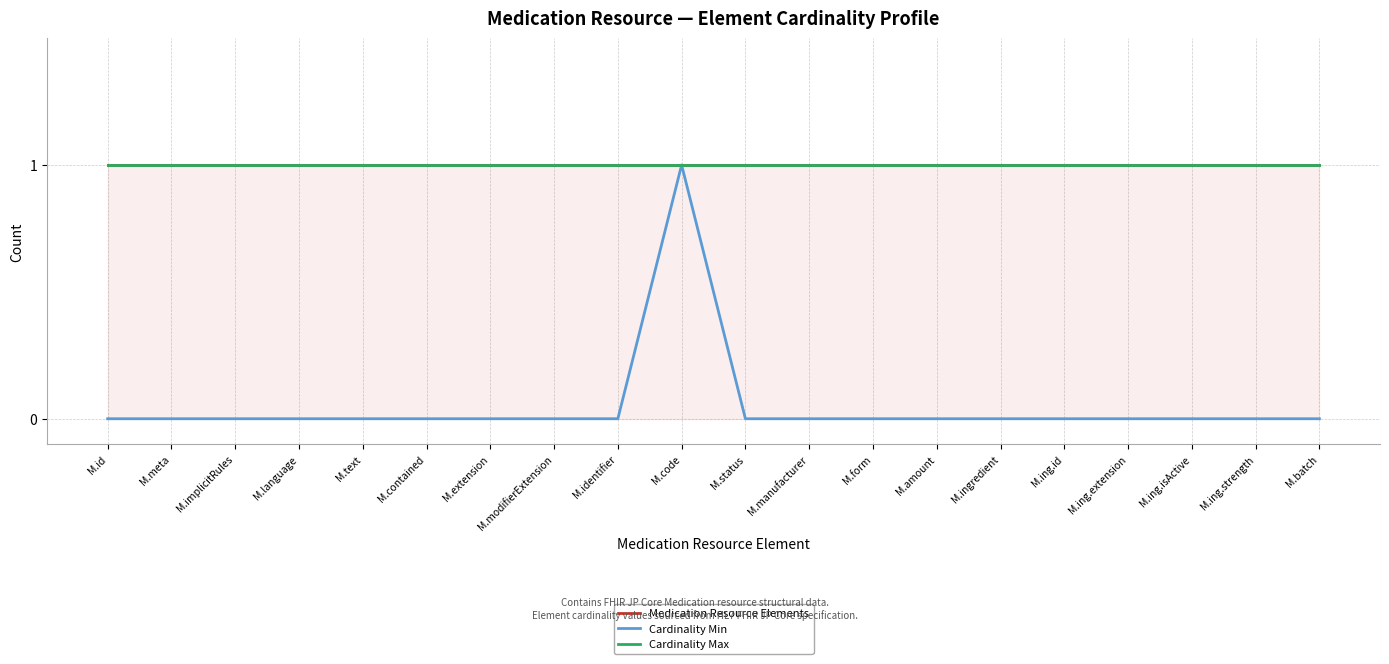

Rank the series at M.form from highest to lowest value.

Medication Resource Elements, Cardinality Max, Cardinality Min